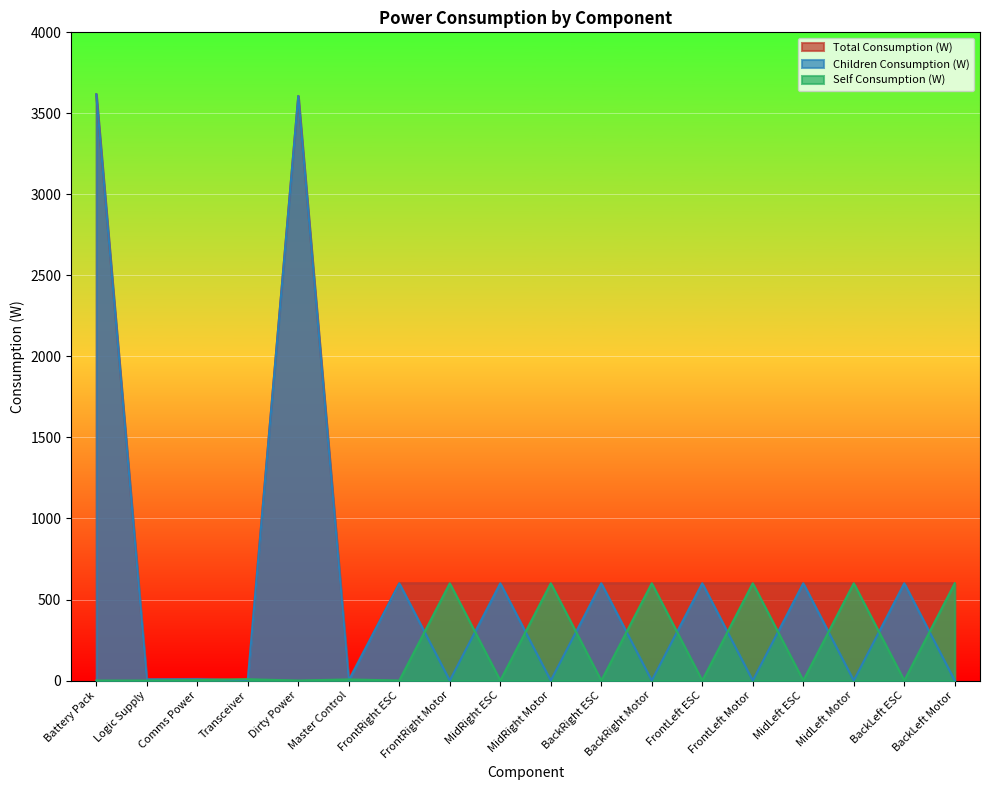

Reading left to right, what are all the values shown in this chart?

Total Consumption (W): Battery Pack=3617.5	Logic Supply=7.0	Comms Power=10.5	Transceiver=8.0	Dirty Power=3607.0	Master Control=7.0	FrontRight ESC=600.0	FrontRight Motor=600.0	MidRight ESC=600.0	MidRight Motor=600.0	BackRight ESC=600.0	BackRight Motor=600.0	FrontLeft ESC=600.0	FrontLeft Motor=600.0	MidLeft ESC=600.0	MidLeft Motor=600.0	BackLeft ESC=600.0	BackLeft Motor=600.0
Children Consumption (W): Battery Pack=3617.5	Logic Supply=7.0	Comms Power=8.0	Transceiver=0.0	Dirty Power=3607.0	Master Control=0.0	FrontRight ESC=600.0	FrontRight Motor=0.0	MidRight ESC=600.0	MidRight Motor=0.0	BackRight ESC=600.0	BackRight Motor=0.0	FrontLeft ESC=600.0	FrontLeft Motor=0.0	MidLeft ESC=600.0	MidLeft Motor=0.0	BackLeft ESC=600.0	BackLeft Motor=0.0
Self Consumption (W): Battery Pack=0.0	Logic Supply=0.0	Comms Power=2.5	Transceiver=8.0	Dirty Power=0.0	Master Control=7.0	FrontRight ESC=0.0	FrontRight Motor=600.0	MidRight ESC=0.0	MidRight Motor=600.0	BackRight ESC=0.0	BackRight Motor=600.0	FrontLeft ESC=0.0	FrontLeft Motor=600.0	MidLeft ESC=0.0	MidLeft Motor=600.0	BackLeft ESC=0.0	BackLeft Motor=600.0